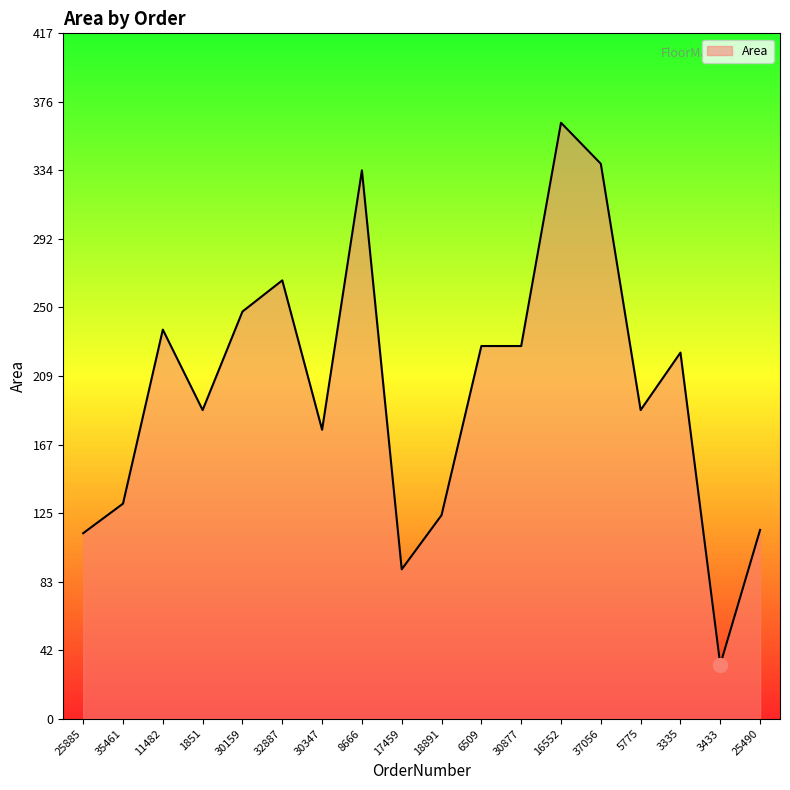

Reading left to right, transcribe all the data shown in this chart.

113	131	237	188	248	267	176	334	91	124	227	227	363	338	188	223	33	115